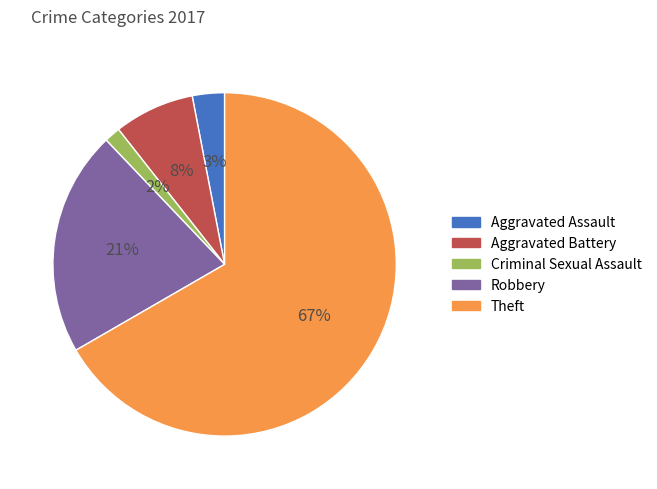

Is there a majority slice in this chart?

Yes